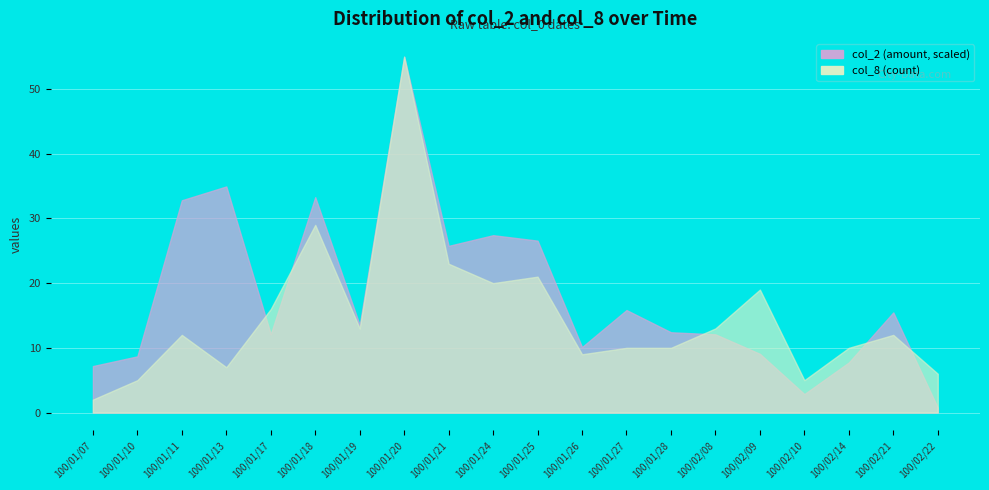

Does the chart display data point markers on the line(s)?

No